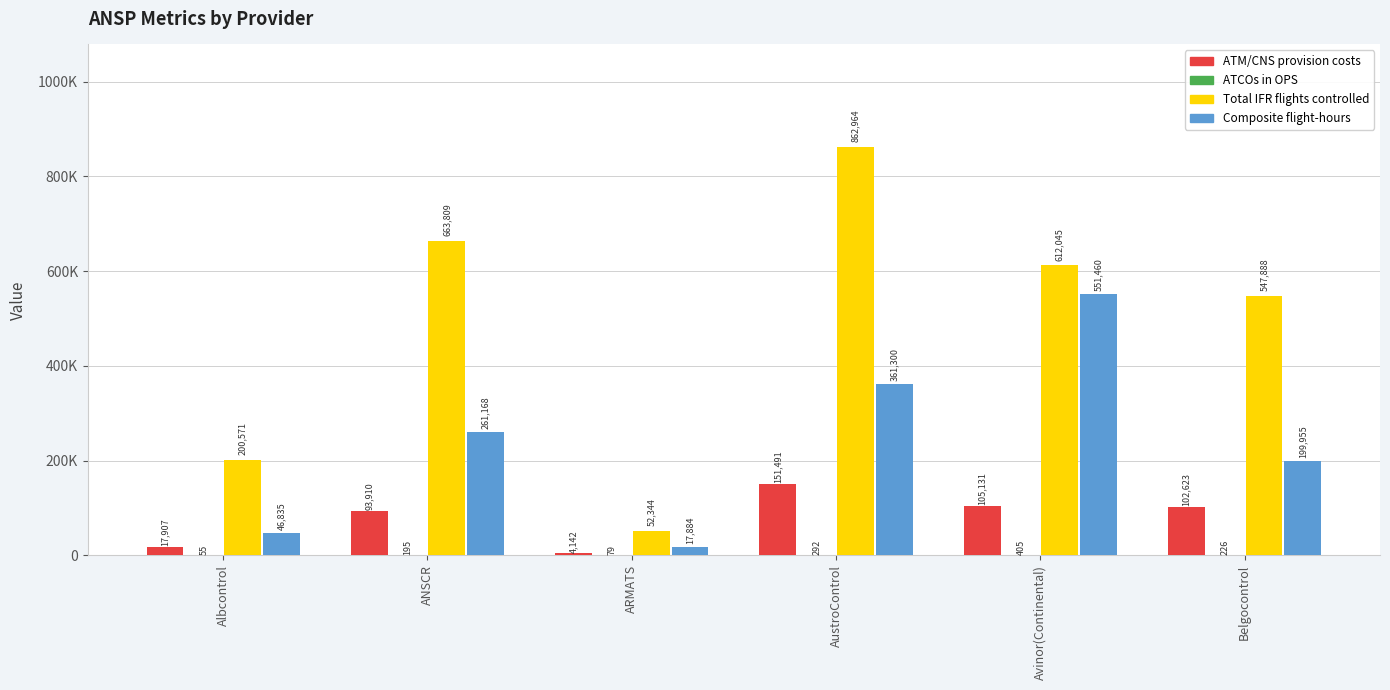

Are the bars grouped side by side (vs. stacked)?

Yes